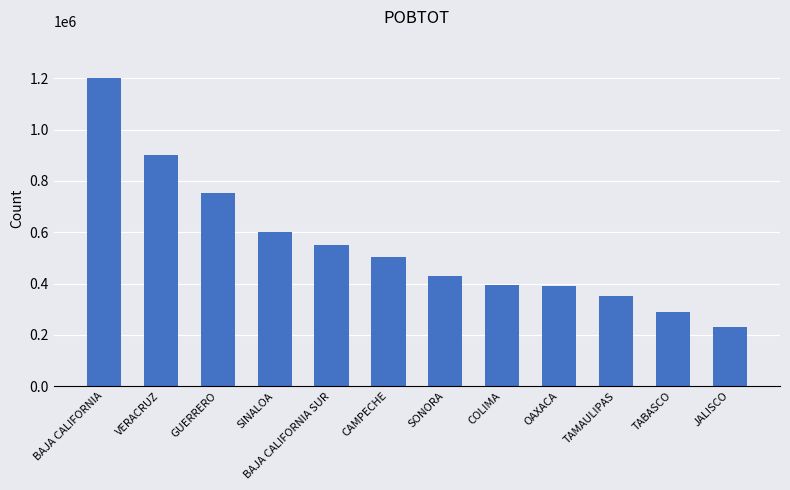

Approximately how many times larger is the value at OAXACA compared to BAJA CALIFORNIA SUR?

0.7